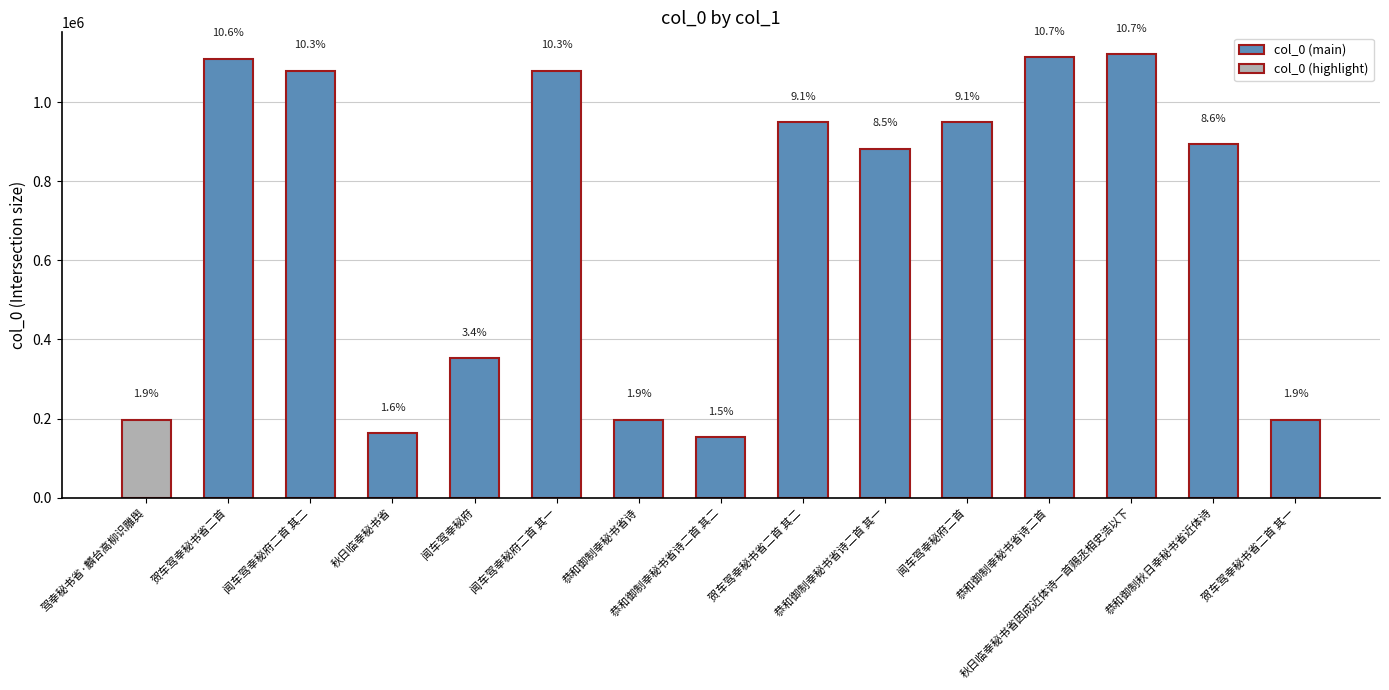

Reading left to right, what are all the values shown in this chart?

驾幸秘书省·麟台高柳识雕舆=196315	贺车驾幸秘书省二首=1110125	闻车驾幸秘府二首 其二=1078699	秋日临幸秘书省=162284	闻车驾幸秘府=352033	闻车驾幸秘府二首 其一=1078698	恭和御制幸秘书省诗=196314	恭和御制幸秘书省诗二首 其二=152428	贺车驾幸秘书省二首 其二=948781	恭和御制幸秘书省诗二首 其一=882111	闻车驾幸秘府二首=948782	恭和御制幸秘书省诗二首=1112985	秋日临幸秘书省因成近体诗一首赐丞相史浩以下=1120397	恭和御制秋日幸秘书省近体诗=893729	贺车驾幸秘书省二首 其一=196283